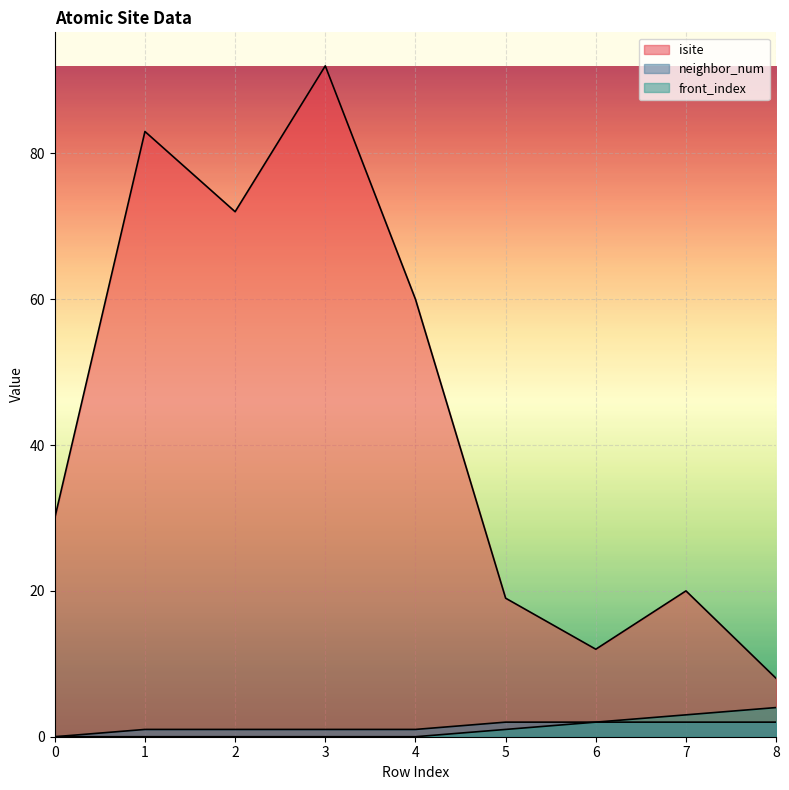

What is the difference between the second highest and minimum values in the neighbor_num series?

2